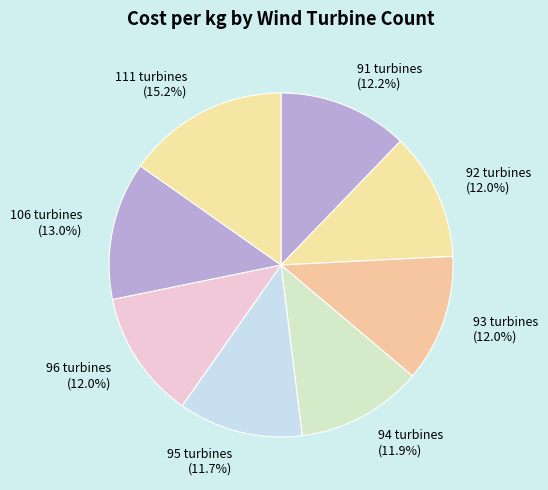

What is the ratio of the value at 94 turbines (11.9%) to the value at 111 turbines (15.2%)?

0.8